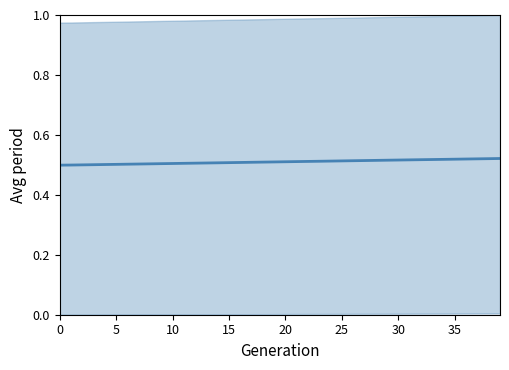

What is the minimum value shown in the chart?

0.5